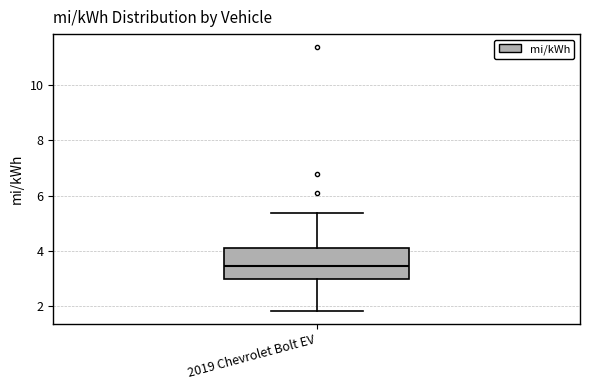

Where does the lower whisker of the box for 2019 Chevrolet Bolt EV end on the y-axis? The values are not printed on the chart, so give them approximately, as read against the axis.

1.8